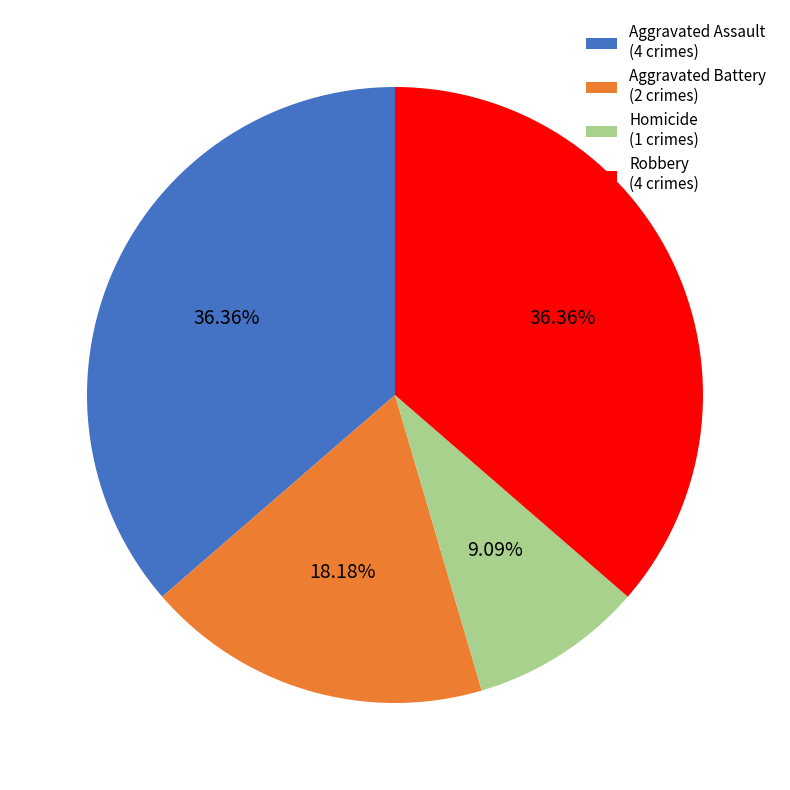

Which has a higher value, Aggravated Assault (4 crimes) or Aggravated Battery (2 crimes)?

Aggravated Assault (4 crimes)